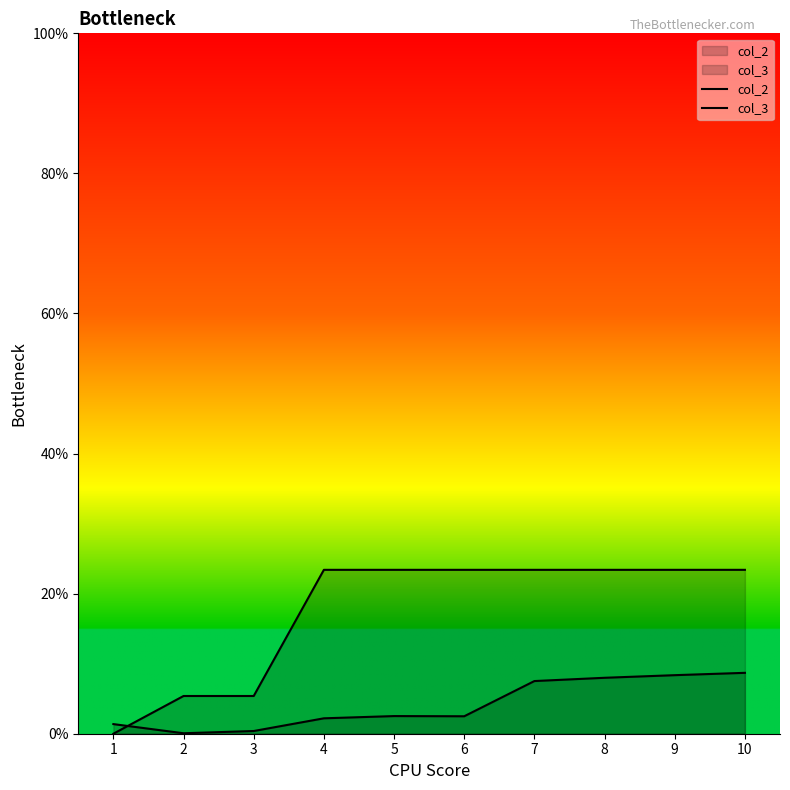

How many lines are shown in the chart?

2